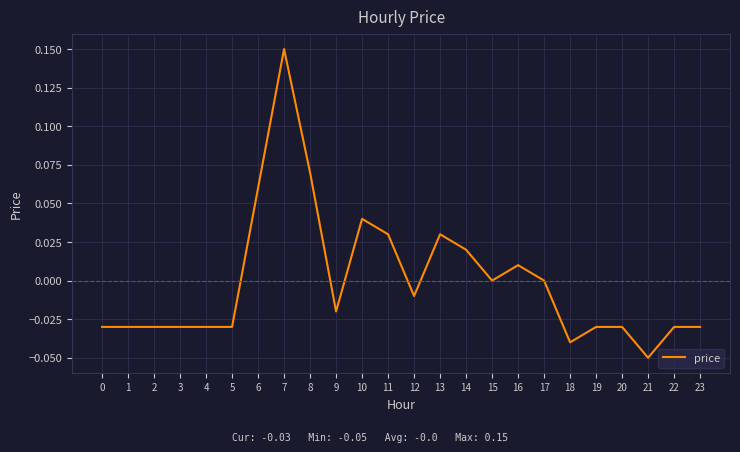

Which label corresponds to the smallest value in the chart?

21